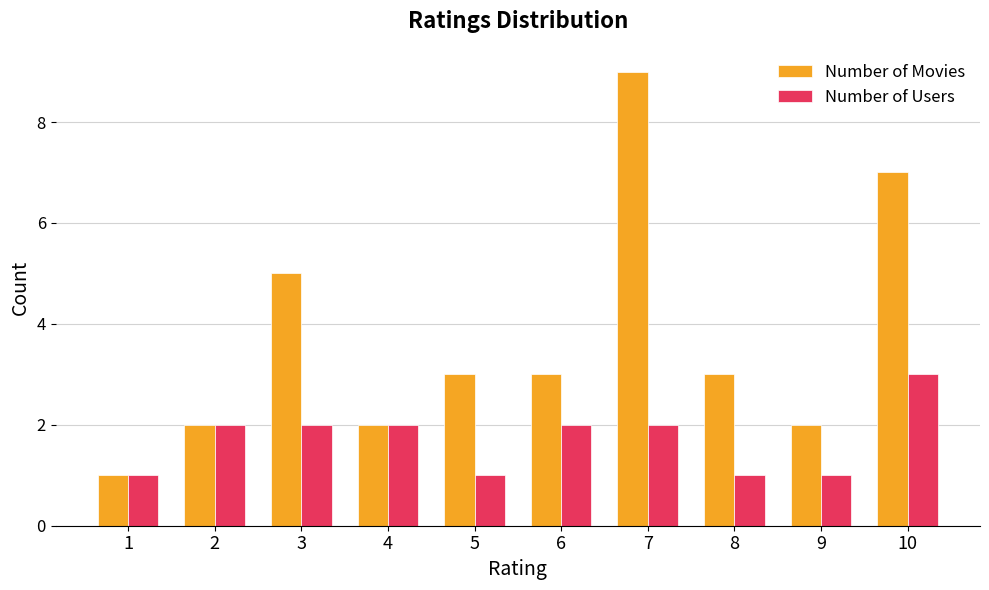

The value of Number of Users at 6 is 2. True or false?

True